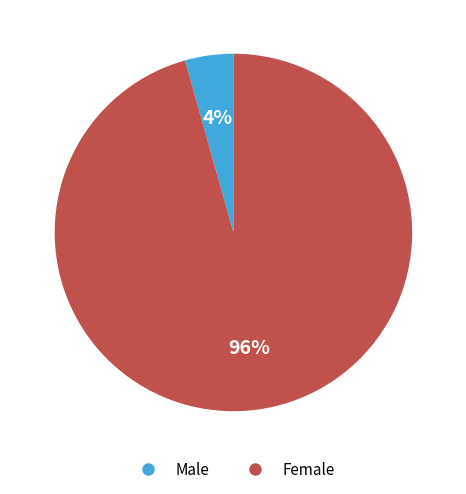

Is there a majority slice in this chart?

Yes